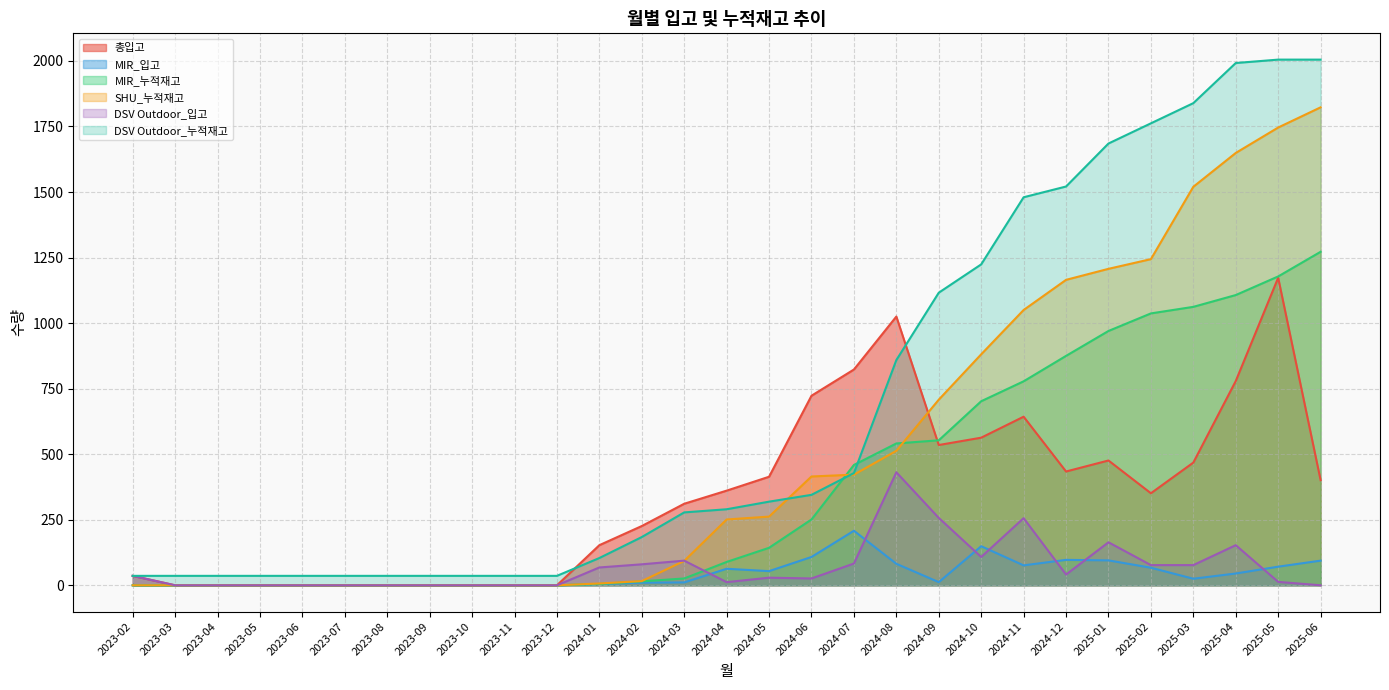

Reading right to left, extract all data points from this chart.

총입고: 401	1173	779	468	351	476	434	643	563	535	1025	823	723	414	361	311	226	153	0	0	0	0	0	0	0	0	0	0	36
MIR_입고: 94	71	45	25	67	95	97	76	149	12	82	208	108	54	63	11	10	5	0	0	0	0	0	0	0	0	0	0	0
MIR_누적재고: 1272	1178	1107	1062	1037	970	875	778	702	553	541	459	251	143	89	26	15	5	0	0	0	0	0	0	0	0	0	0	0
SHU_누적재고: 1823	1746	1649	1520	1244	1207	1165	1050	881	708	513	422	415	262	251	93	16	7	0	0	0	0	0	0	0	0	0	0	0
DSV Outdoor_입고: 0	13	153	77	77	164	41	256	108	257	431	83	26	29	12	94	80	68	0	0	0	0	0	0	0	0	0	0	36
DSV Outdoor_누적재고: 2005	2005	1992	1839	1762	1685	1521	1480	1224	1116	859	428	345	319	290	278	184	104	36	36	36	36	36	36	36	36	36	36	36